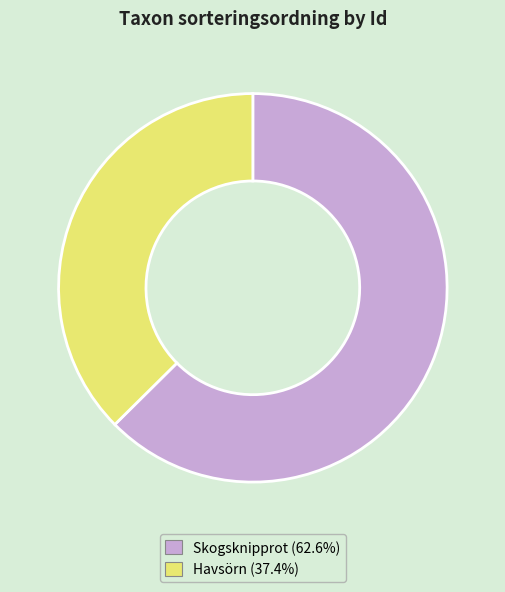

Is there a majority slice in this chart?

Yes